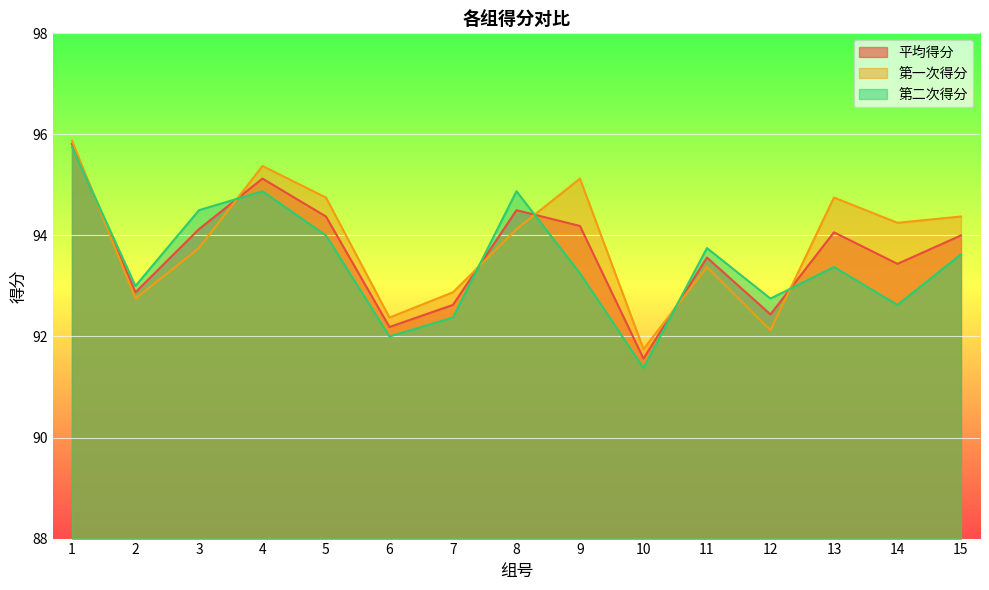

Count the number of data series in this chart.

3